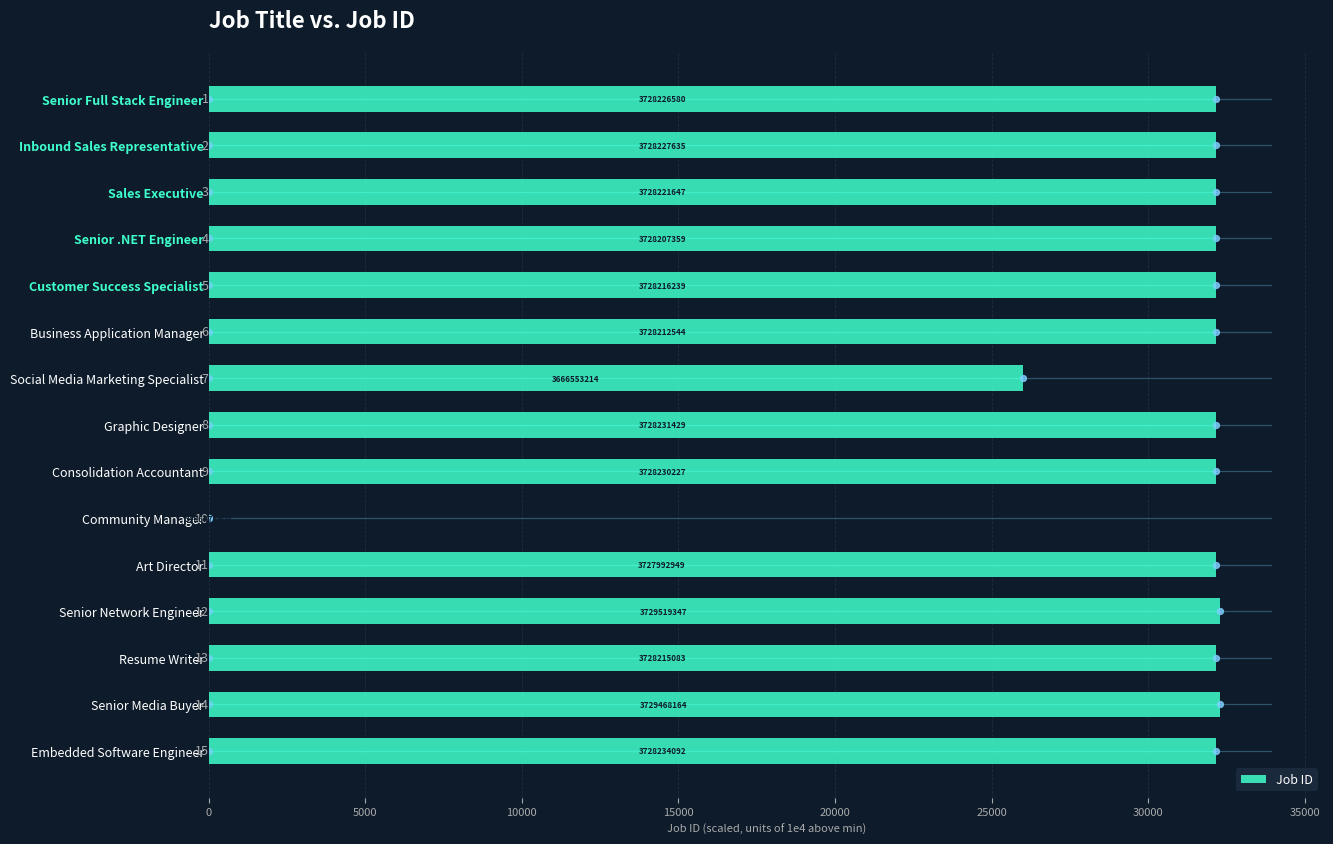

What is the change in value from Business Application Manager to Senior Media Buyer?

+125.6